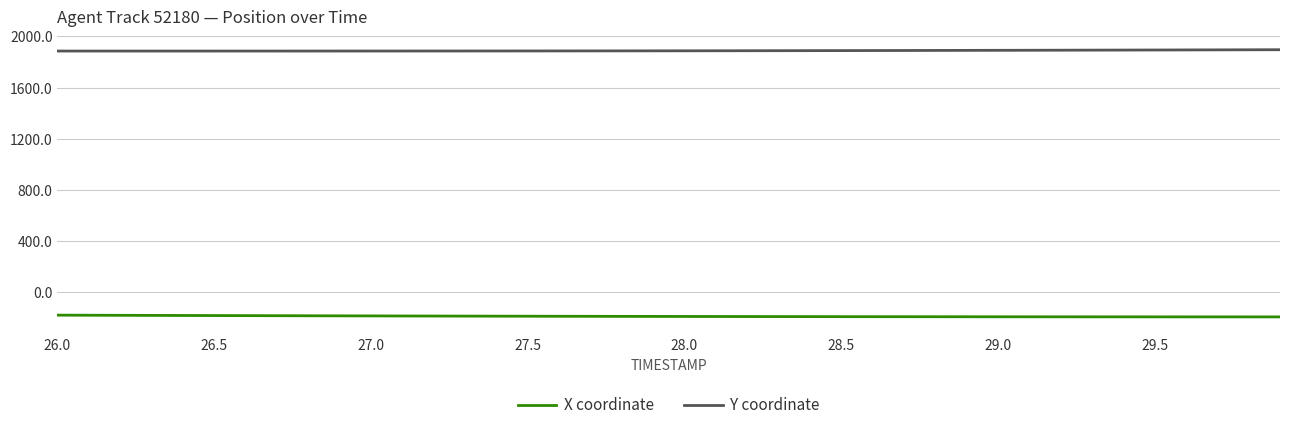

True or false: X coordinate and Y coordinate intersect in this chart.

False